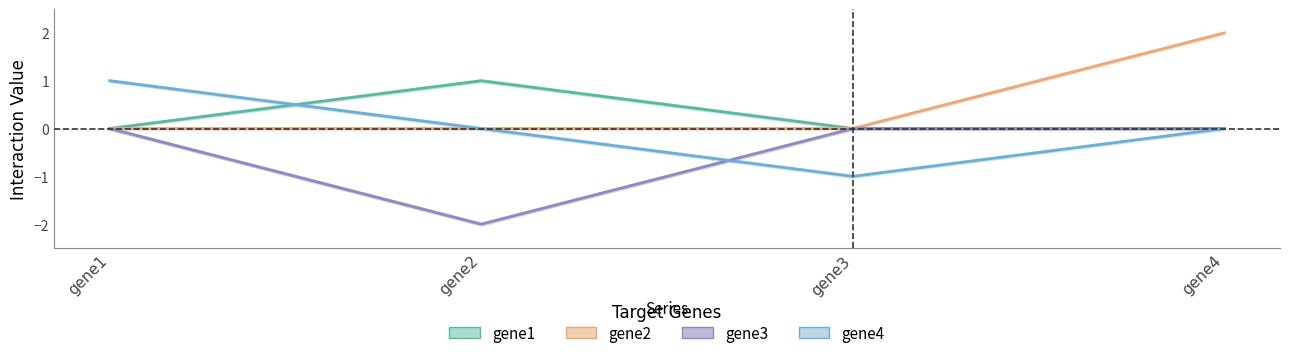

True or false: gene2 has a value of 1 at gene4.

False